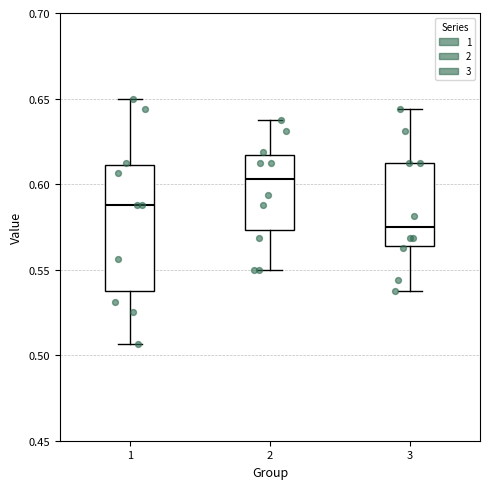

Which box is the tallest, from its lower edge to its upper edge?

1